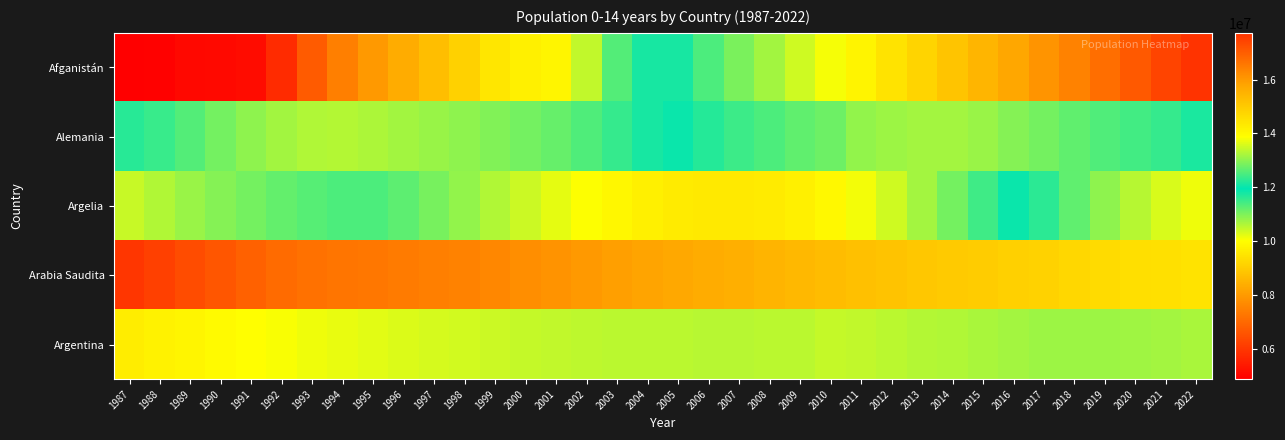

Which has a higher value, 2006 or 1987?

2006